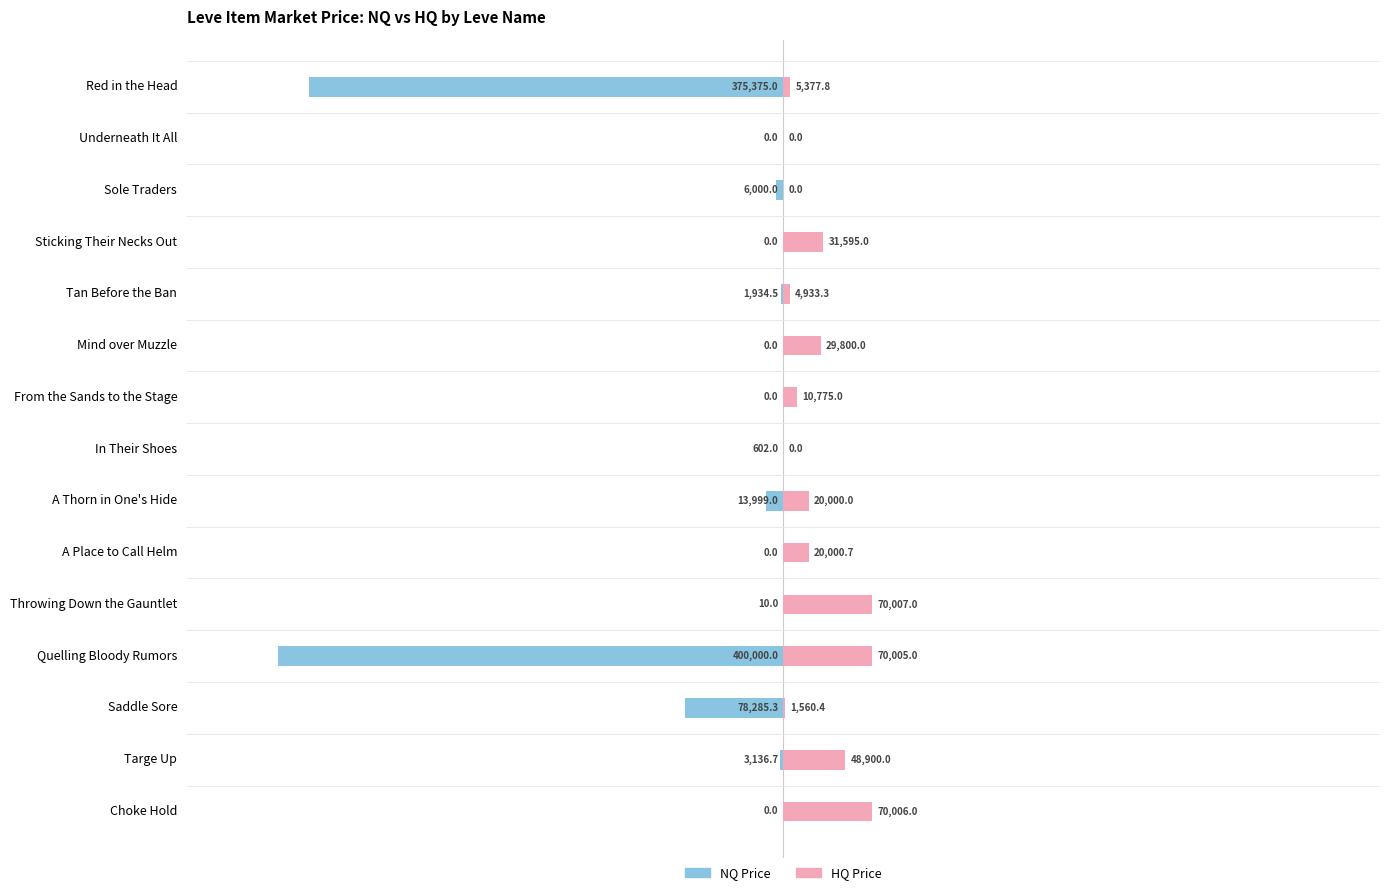

What is the spread (max minus min) of values at Sole Traders?

6000.0